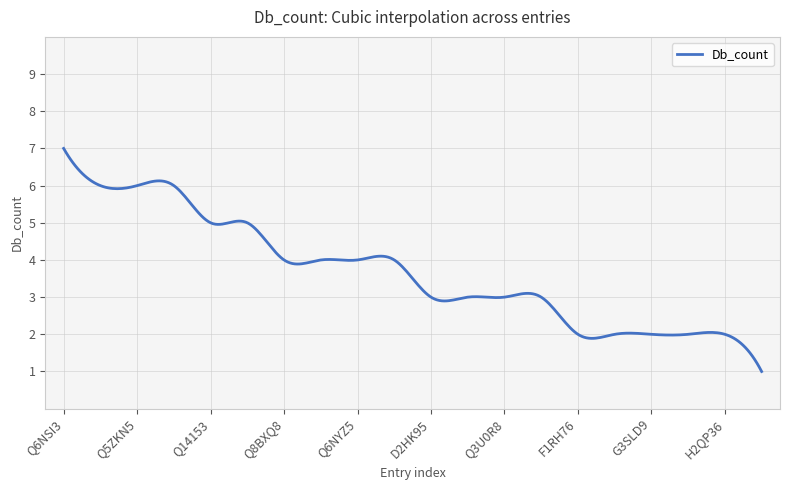

What is the difference between the maximum and minimum values?

6.0